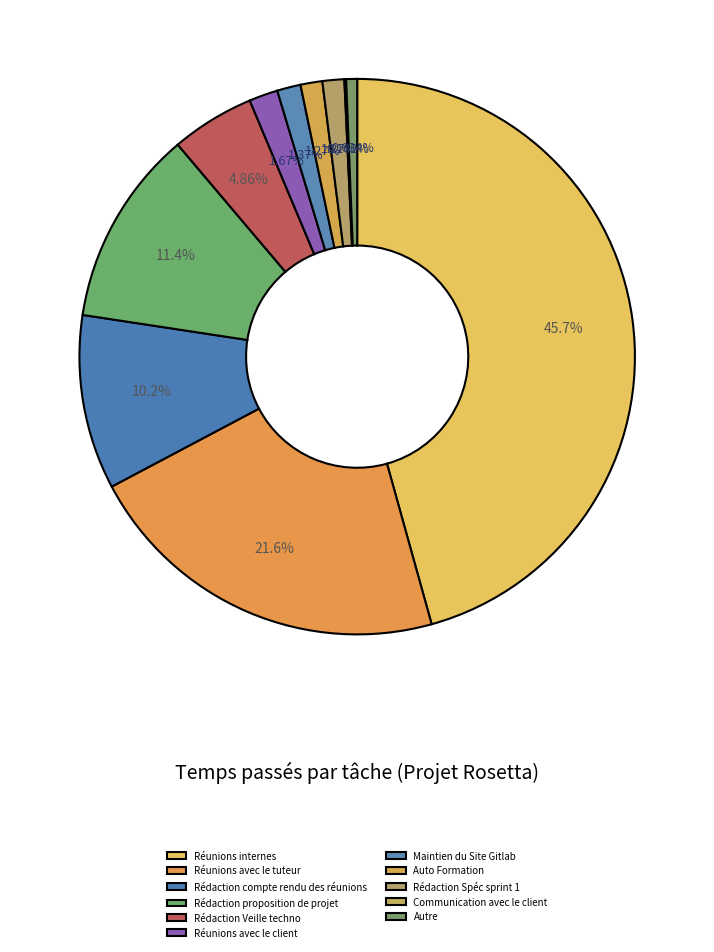

The Rédaction Veille techno slice represents 14% of the pie. True or false?

False